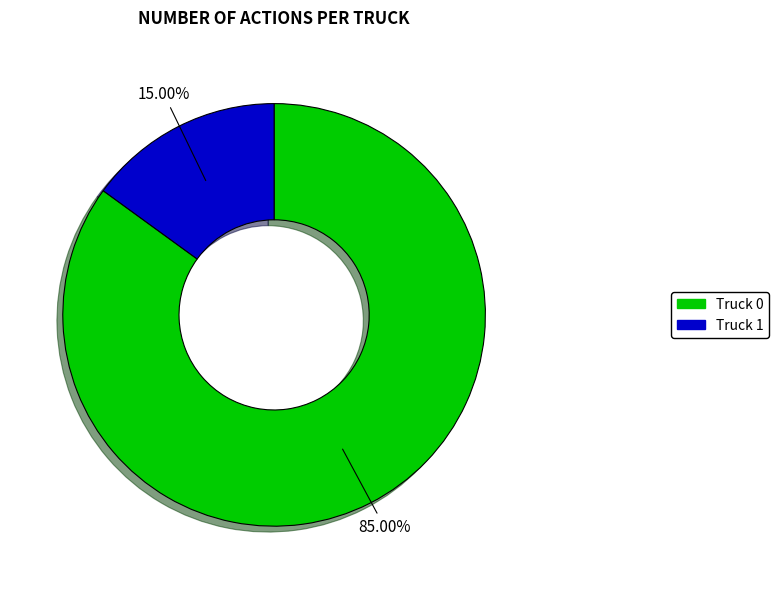

Rank the categories by value from lowest to highest.

Truck 1, Truck 0